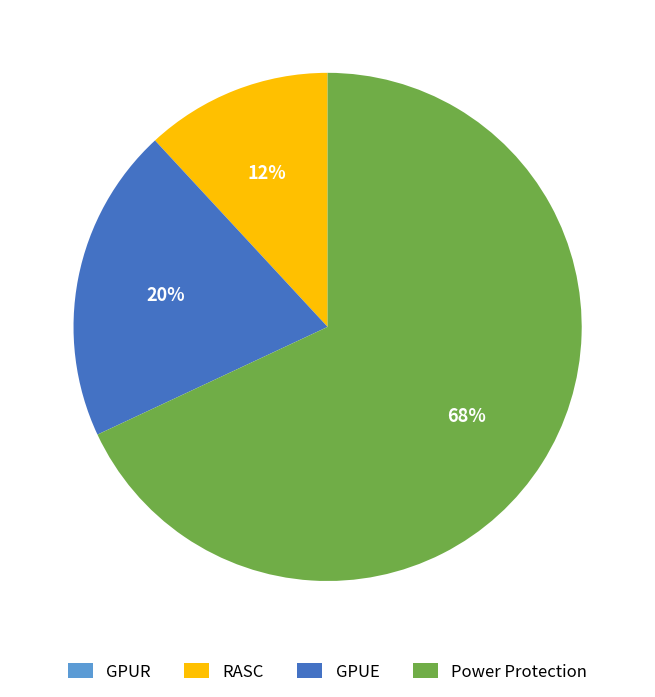

To the nearest percent, what portion does GPUE represent?

20%